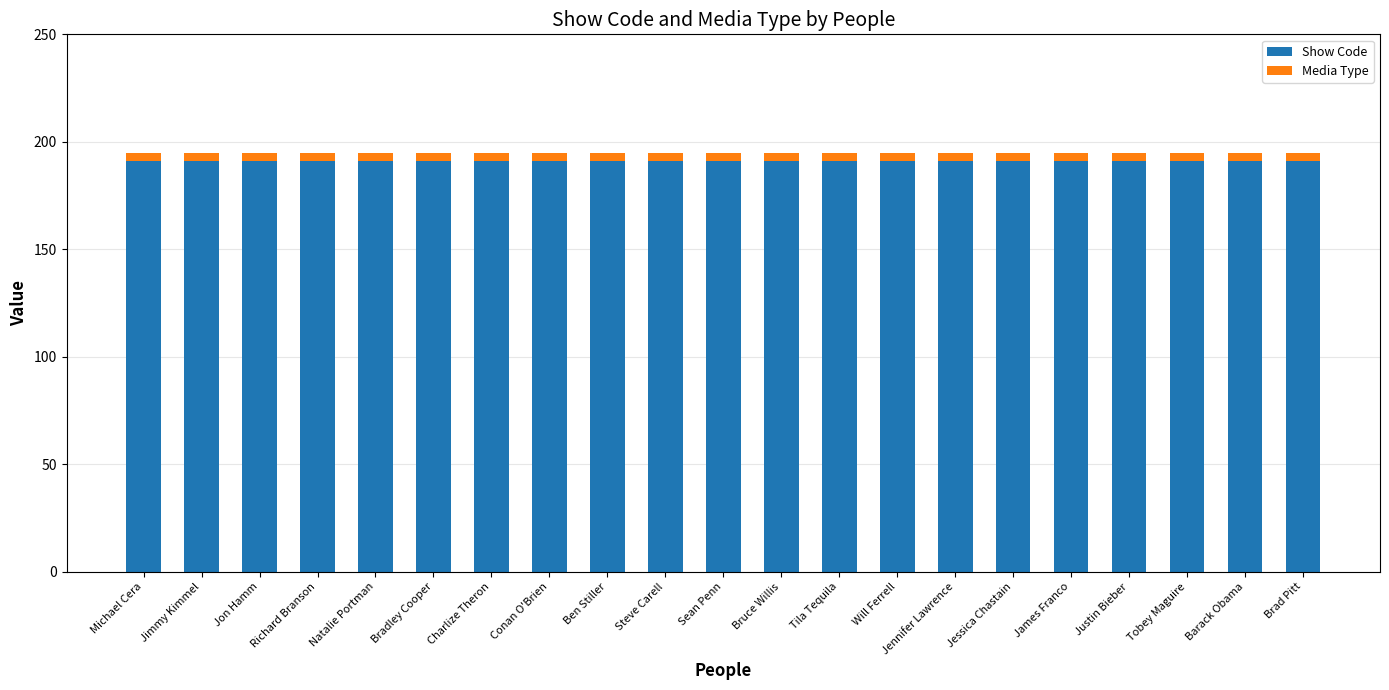

Is it true that Show Code equals 83 at Barack Obama?

False